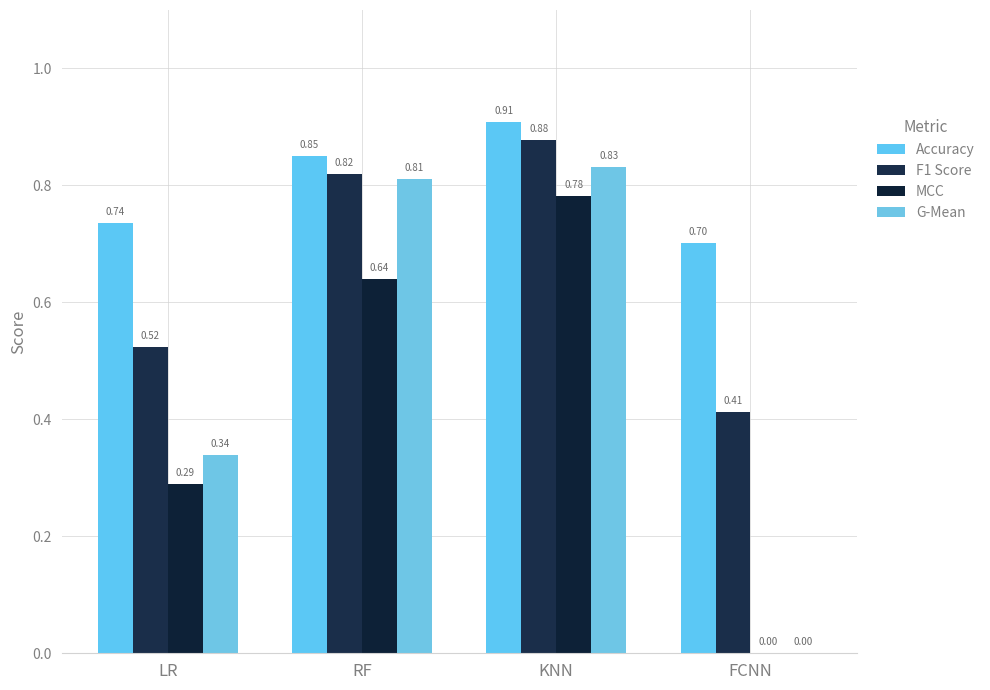

How many groups of bars are there?

4